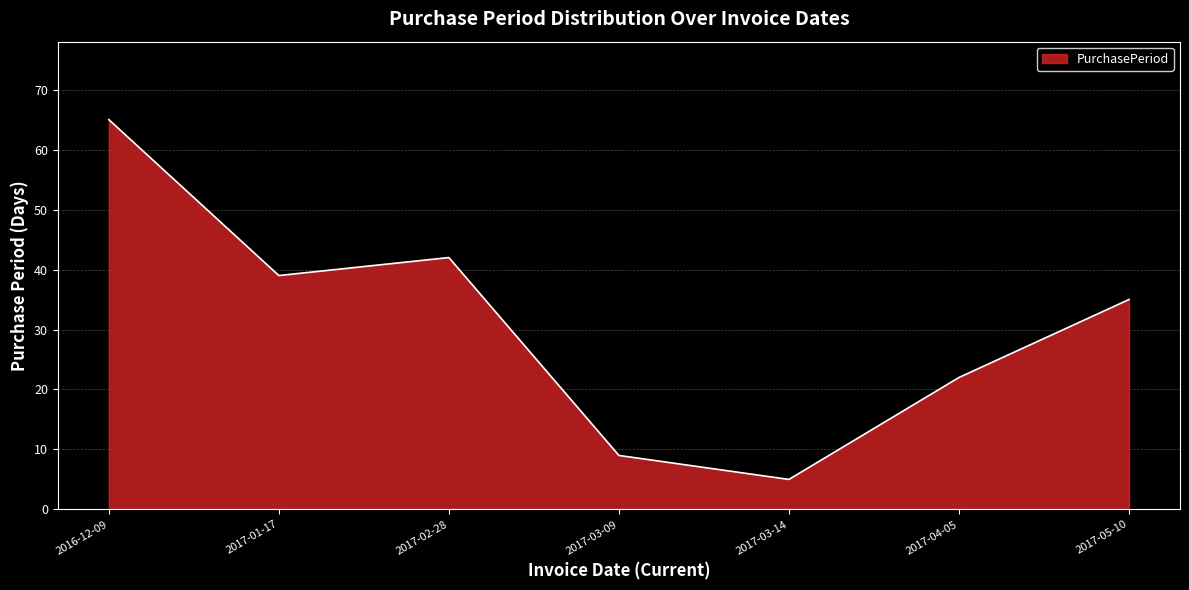

How many lines are shown in the chart?

1